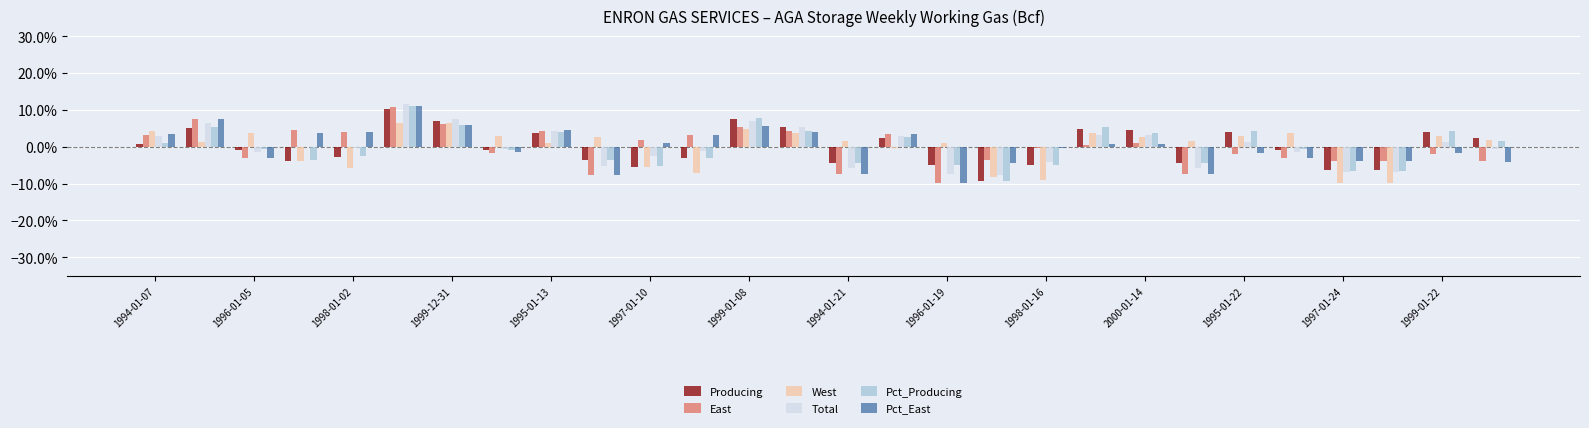

Rank the series by their maximum value, from highest to lowest.

Total, Pct_East, Pct_Producing, East, Producing, West